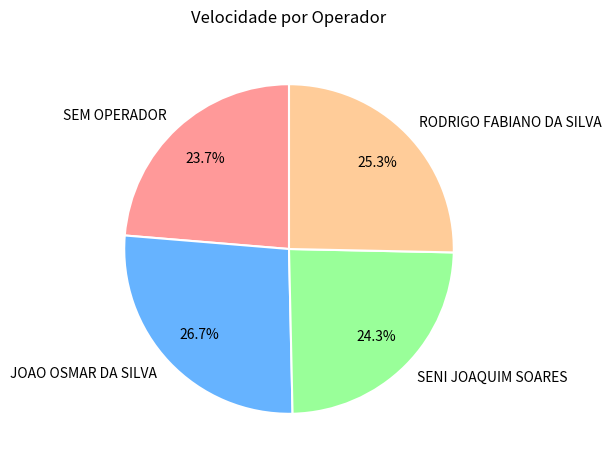

How much of the chart is everything except JOAO OSMAR DA SILVA?

73.3%